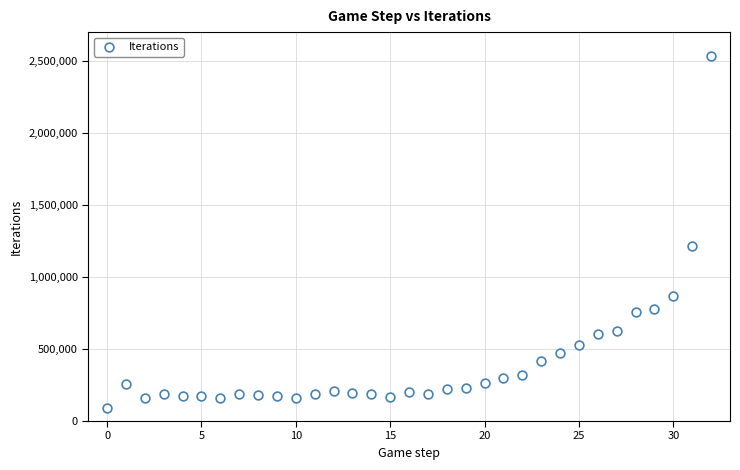

What Y value in the scatter plot is closest to 1313269?

1214935